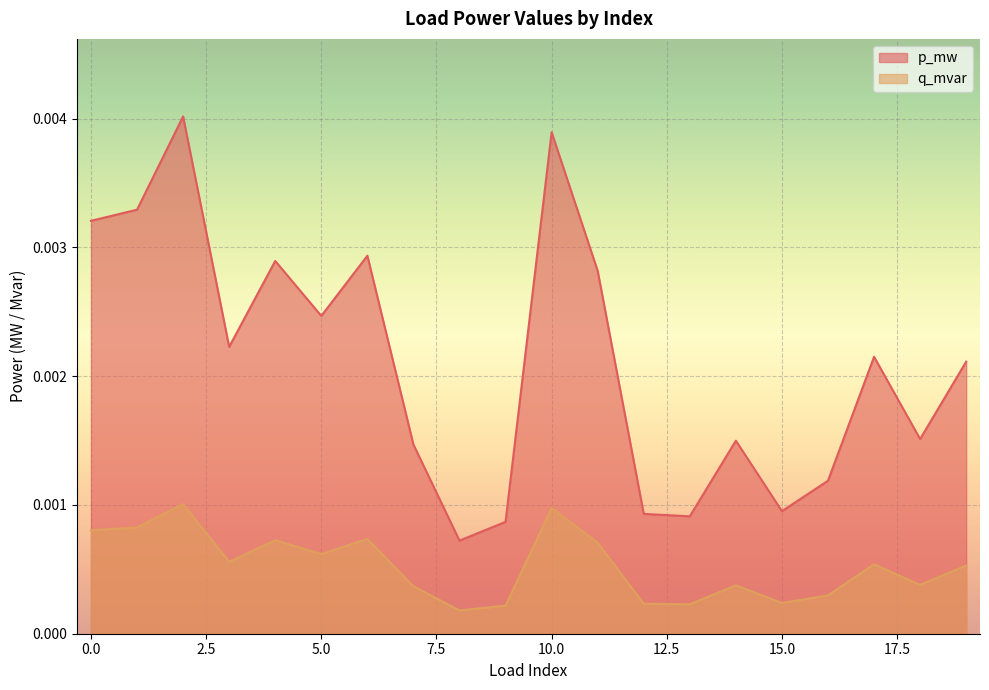

Is the value of q_mvar at 6 greater than the value of p_mw at 8?

Yes